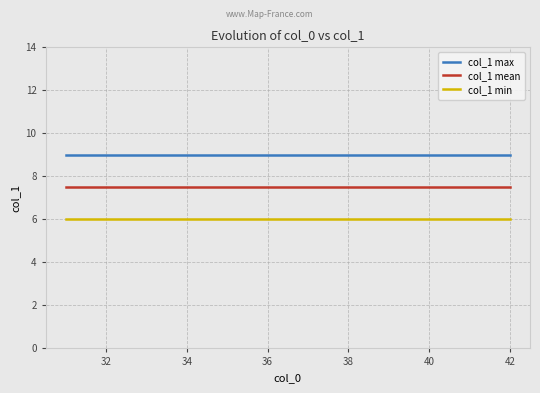

What is the highest value of the col_1 min series?

6.0